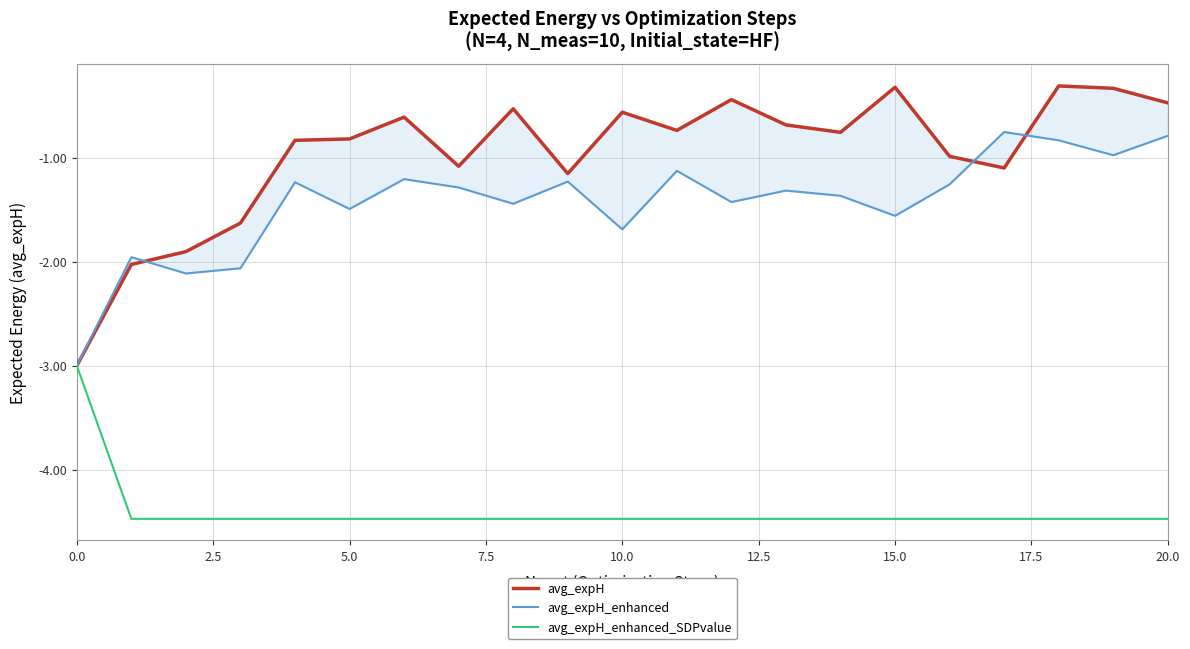

What is the difference between the maximum and minimum values in the avg_expH series?

2.7